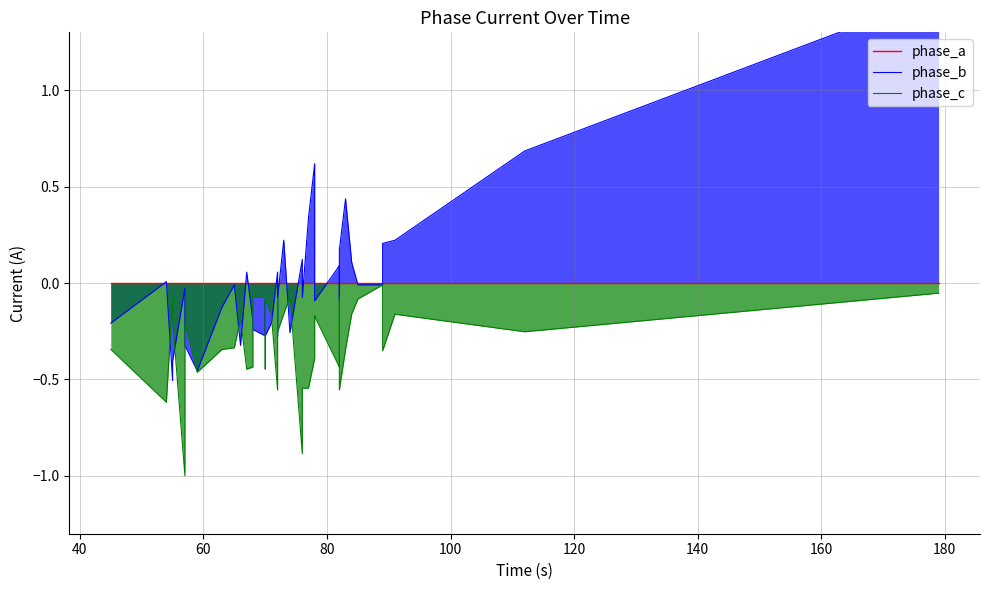

How many lines are shown in the chart?

3